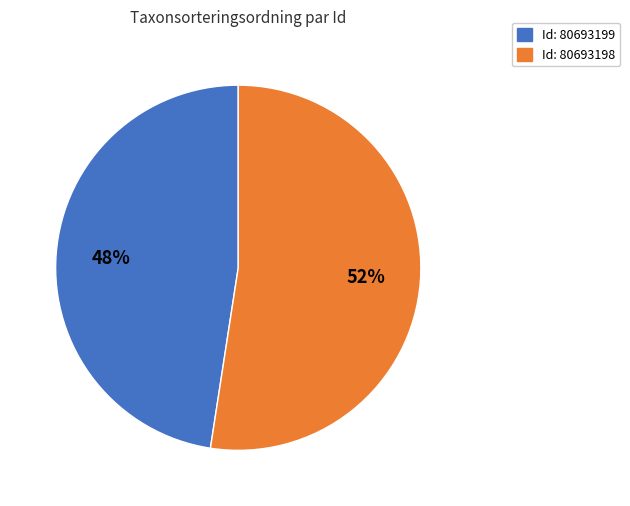

Count the number of slices in the pie.

2